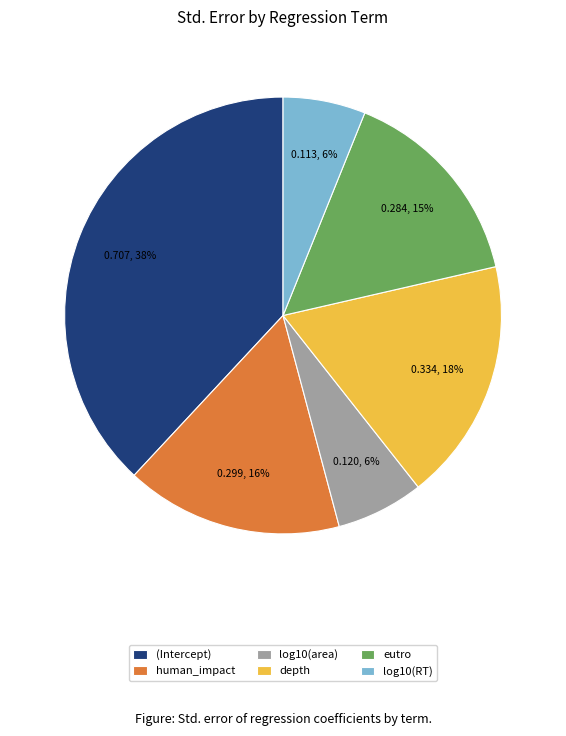

Is it true that log10(area) is 6% of the pie?

True